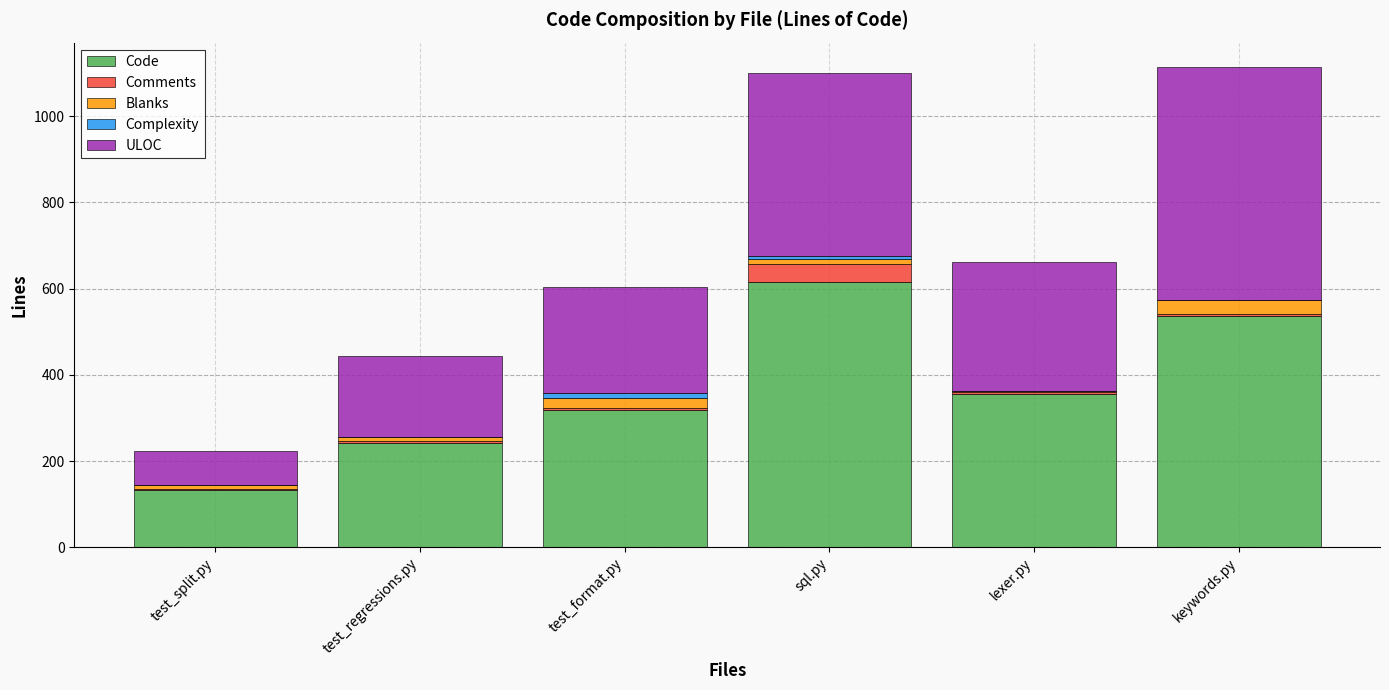

How many distinct data groups are displayed?

5